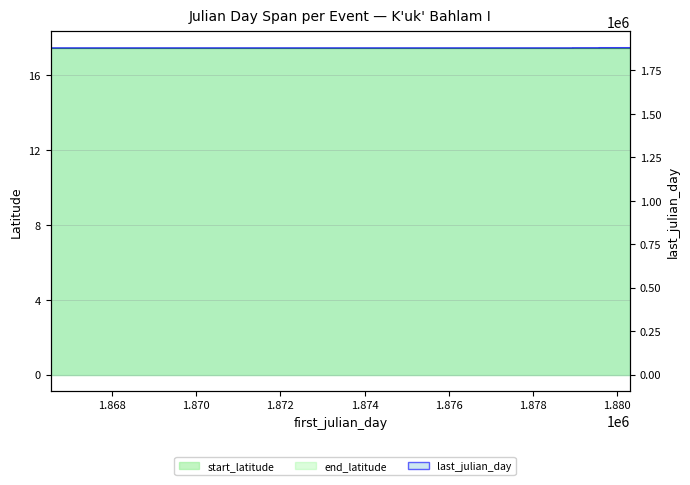

What is the difference between the maximum and minimum values?

1390